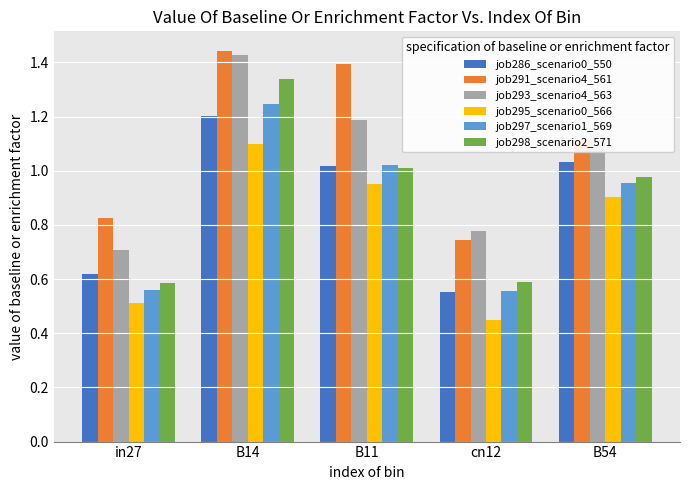

The job295_scenario0_566 series shows 1.9 at B14. True or false?

False